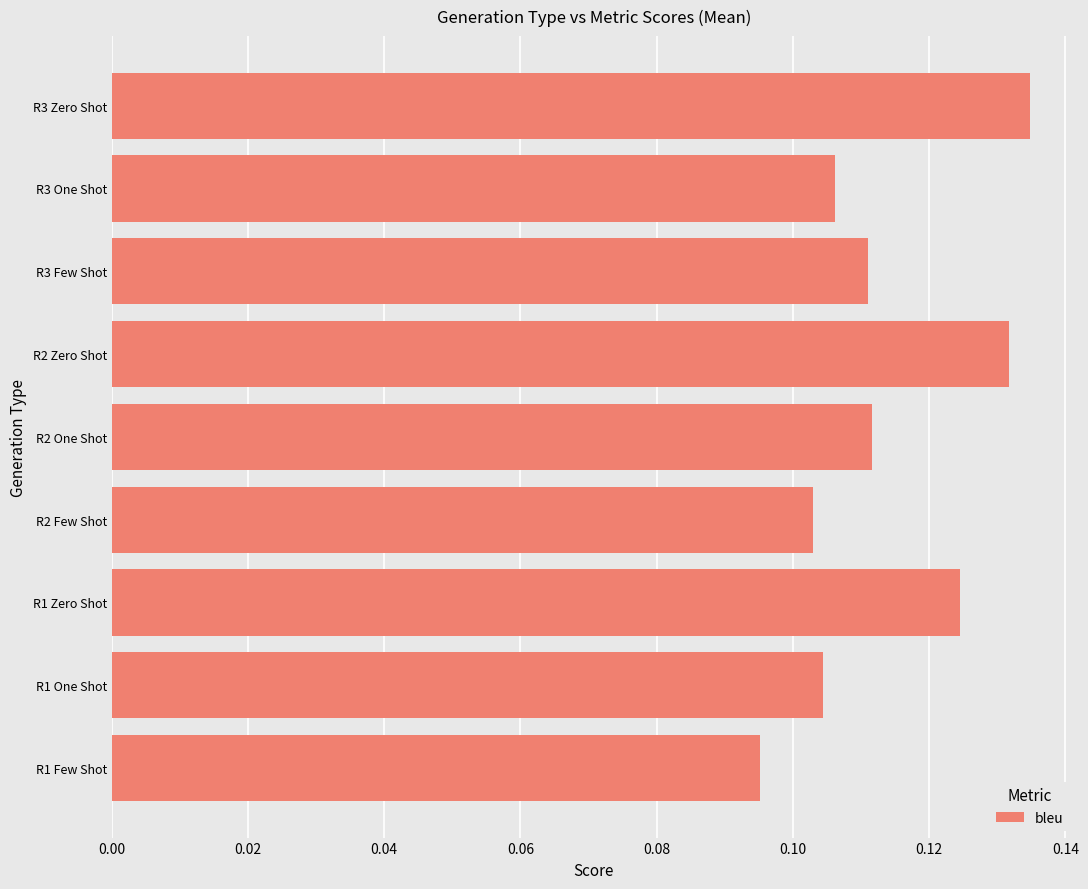

Which category has the lowest value across all series?

R1 Few Shot